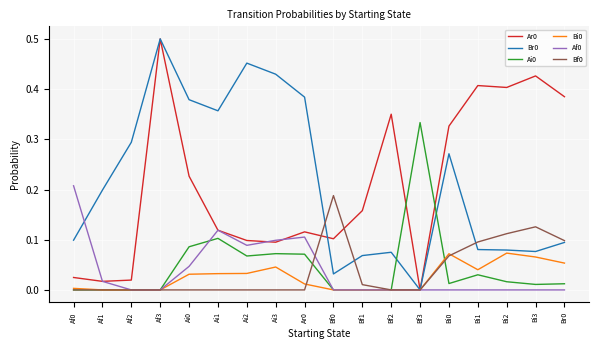

The Bi0 series shows 0.0 at Ar0. True or false?

True